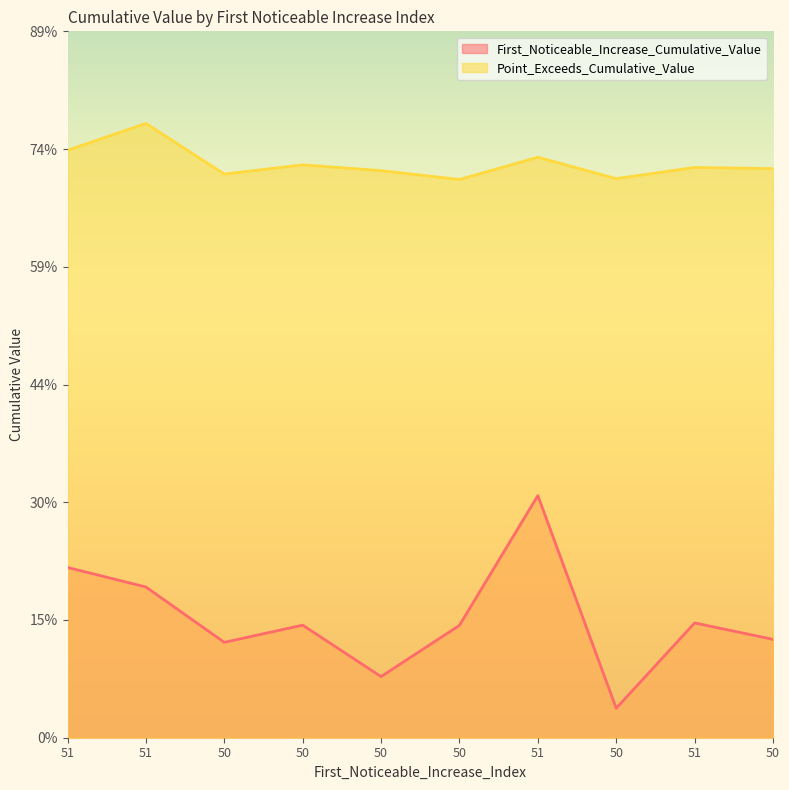

What is the label of the 5th point from the left?

50